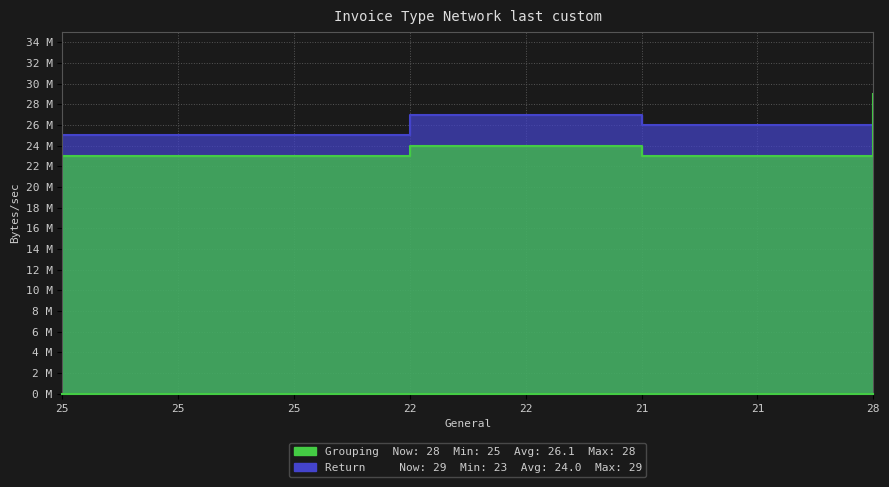

Where do Grouping and Return first cross each other?

21 and 28